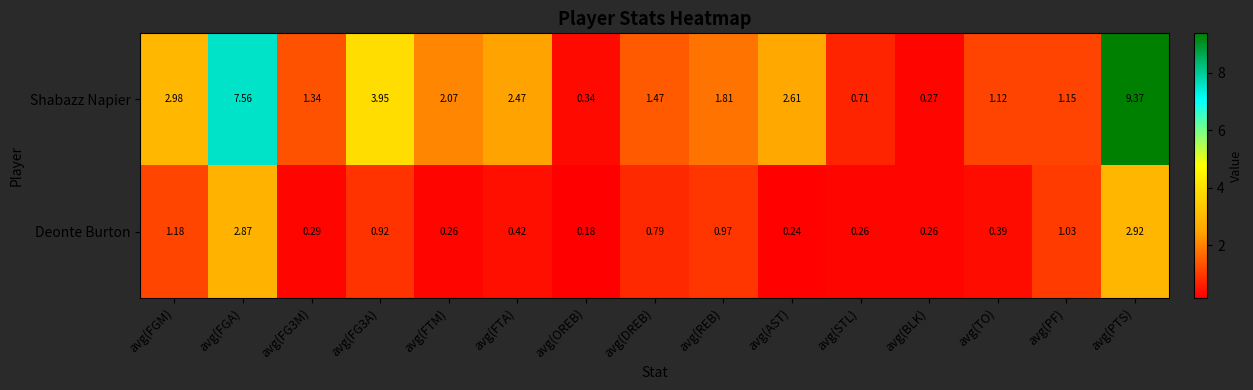

What is the total value across all series at avg(FTM)?

2.3